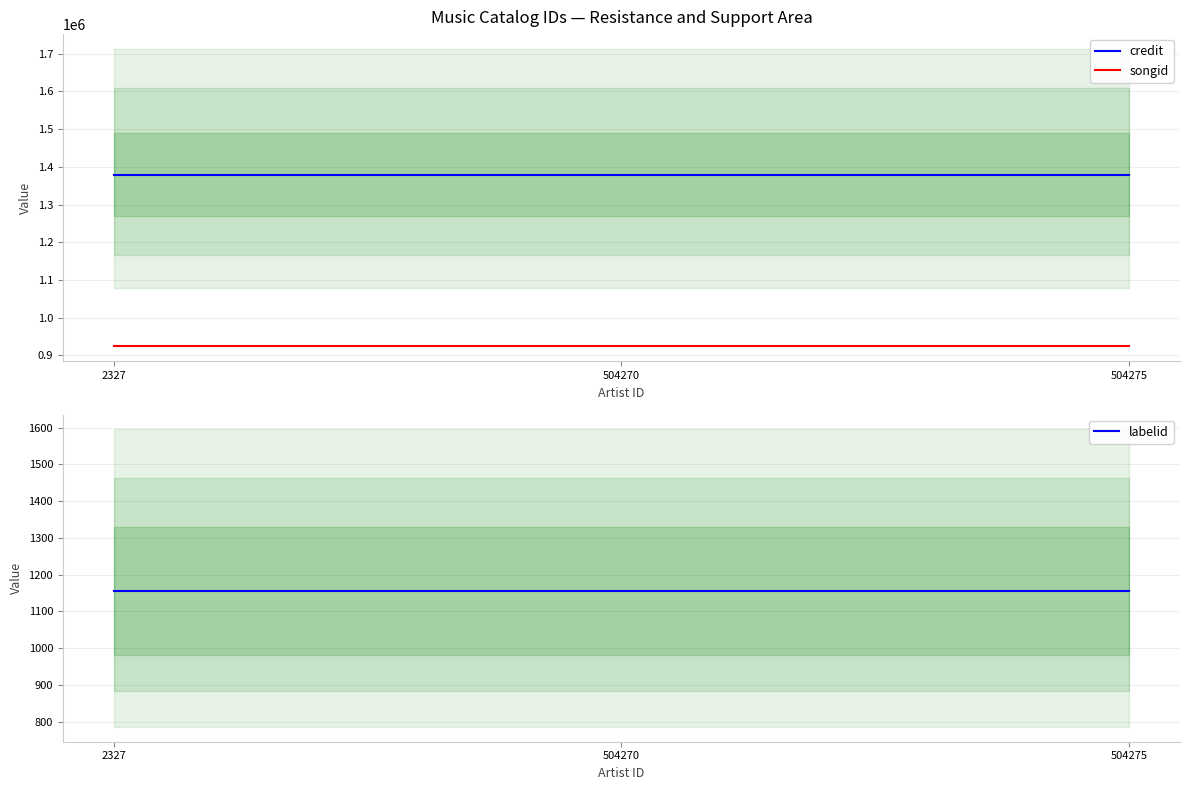

Is it true that songid equals 923447 at 504270?

True